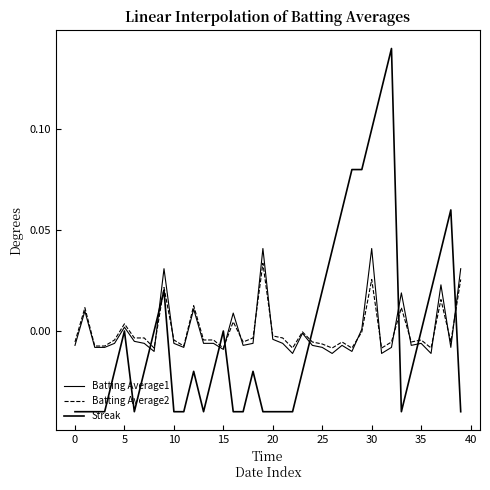

Is this an area chart (filled region under the line)?

No